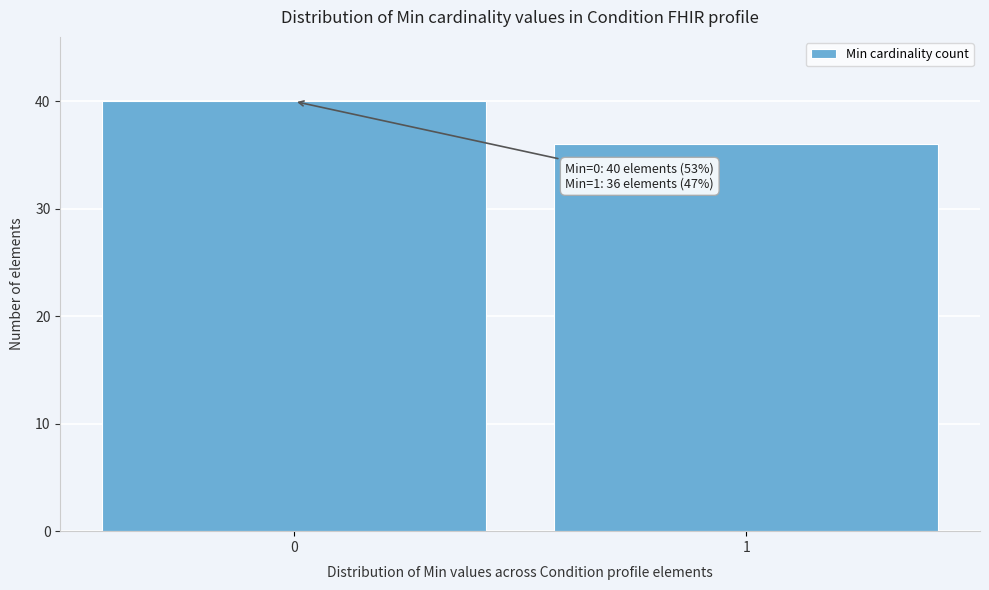

Reading left to right, list all the values displayed in this chart.

40	36